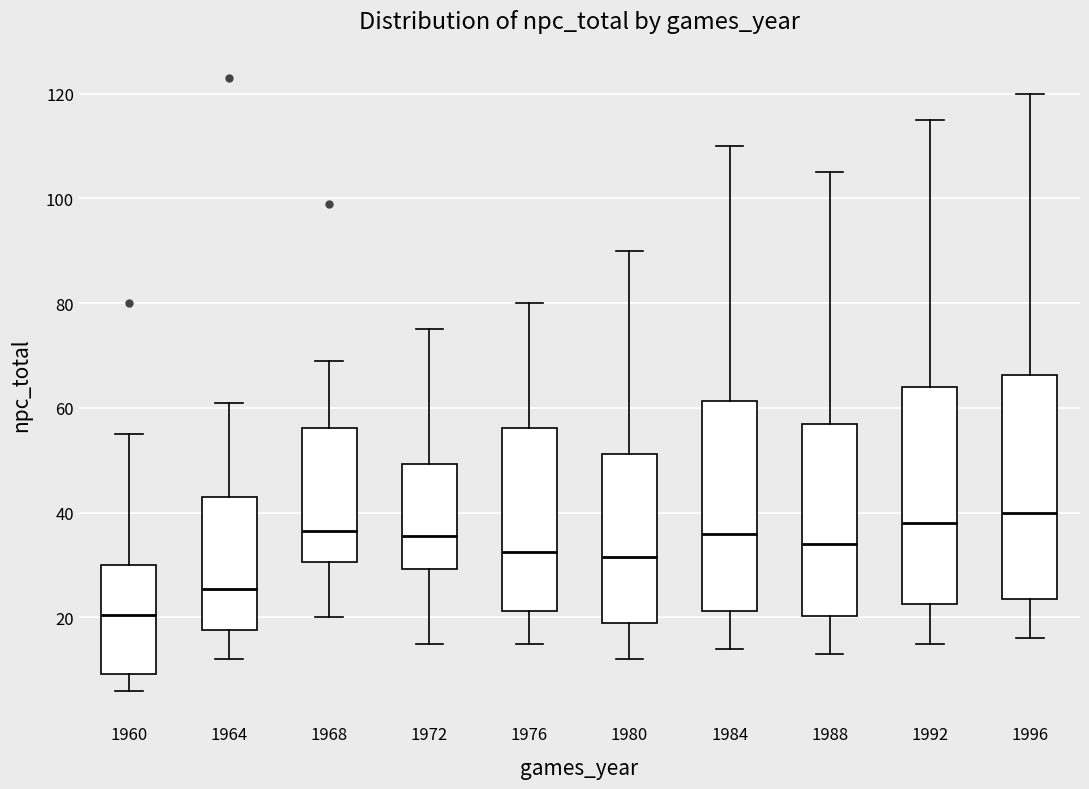

Reading left to right, transcribe this box plot: for each box, give where its median line is, the range the box spans, and where its two whiskers end, as read against the y-axis. The values are not printed on the chart, so give them approximately, as read against the axis.

1960: median 20, box 10 to 30, whiskers 6 to 56
1964: median 26, box 18 to 44, whiskers 12 to 62
1968: median 36, box 30 to 56, whiskers 20 to 70
1972: median 36, box 30 to 50, whiskers 16 to 76
1976: median 32, box 22 to 56, whiskers 16 to 80
1980: median 32, box 20 to 52, whiskers 12 to 90
1984: median 36, box 22 to 62, whiskers 14 to 110
1988: median 34, box 20 to 58, whiskers 14 to 106
1992: median 38, box 22 to 64, whiskers 16 to 116
1996: median 40, box 24 to 66, whiskers 16 to 120